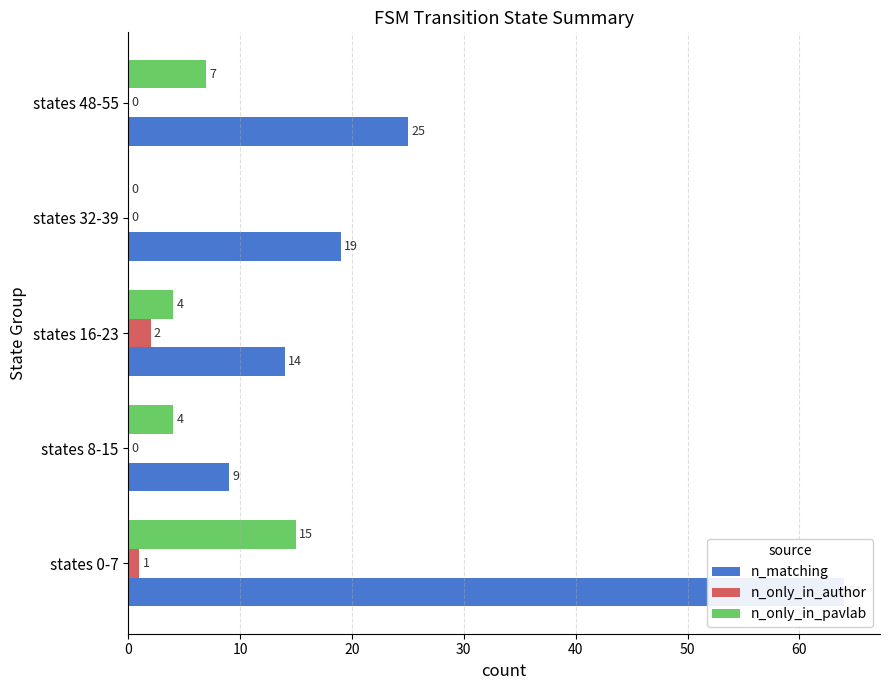

Between states 32-39 and states 48-55, which series saw the biggest shift?

n_only_in_pavlab